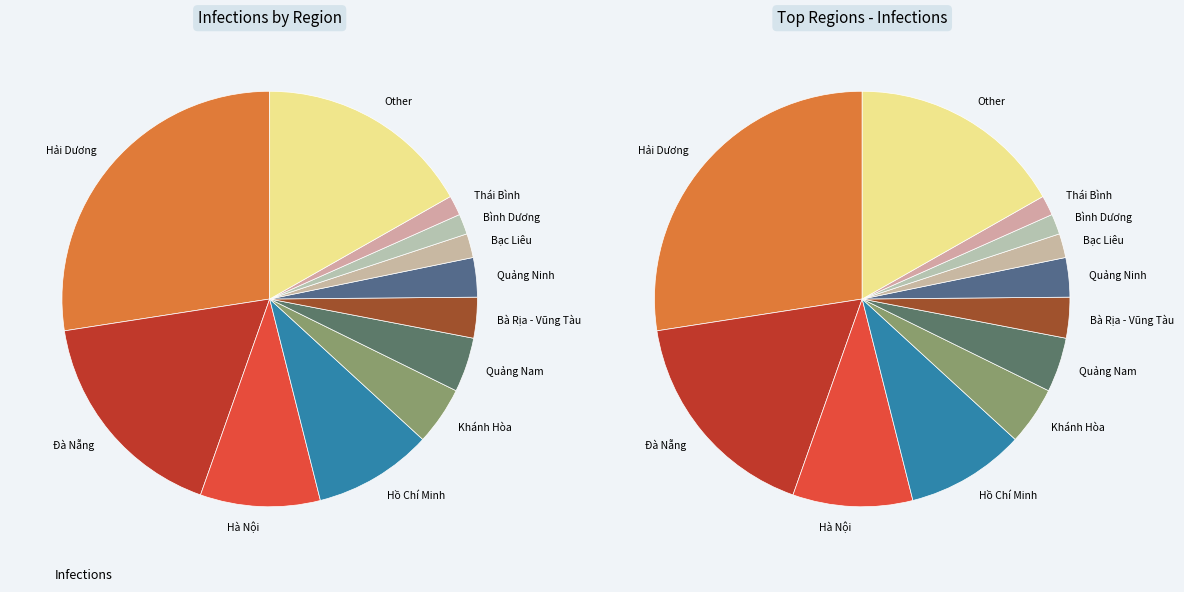

To the nearest percent, what is the average slice percentage?

8%